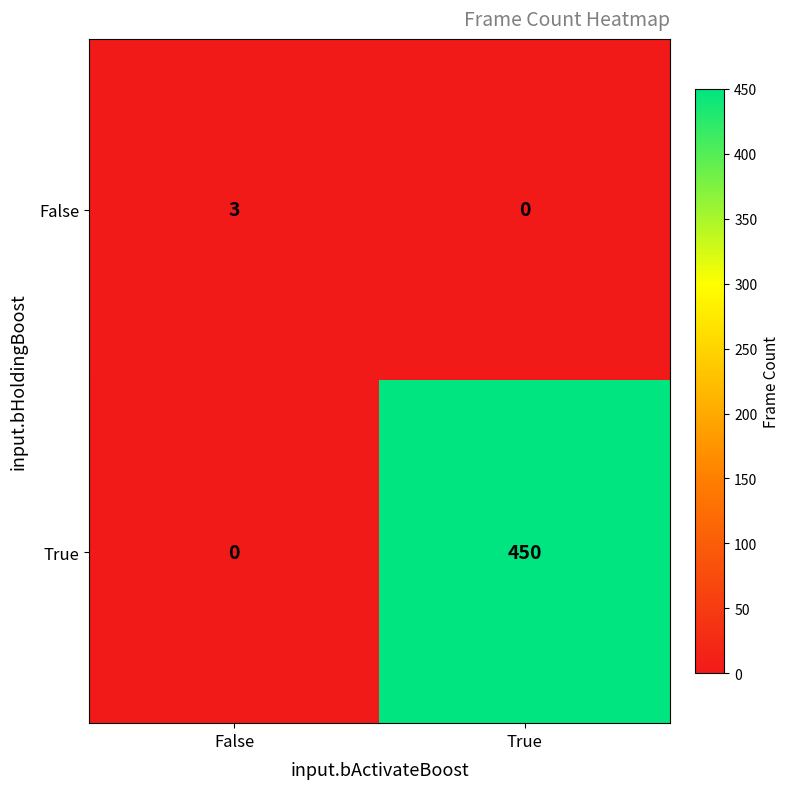

Reading right to left, what are all the values shown in this chart?

False: True=0	False=3
True: True=450	False=0